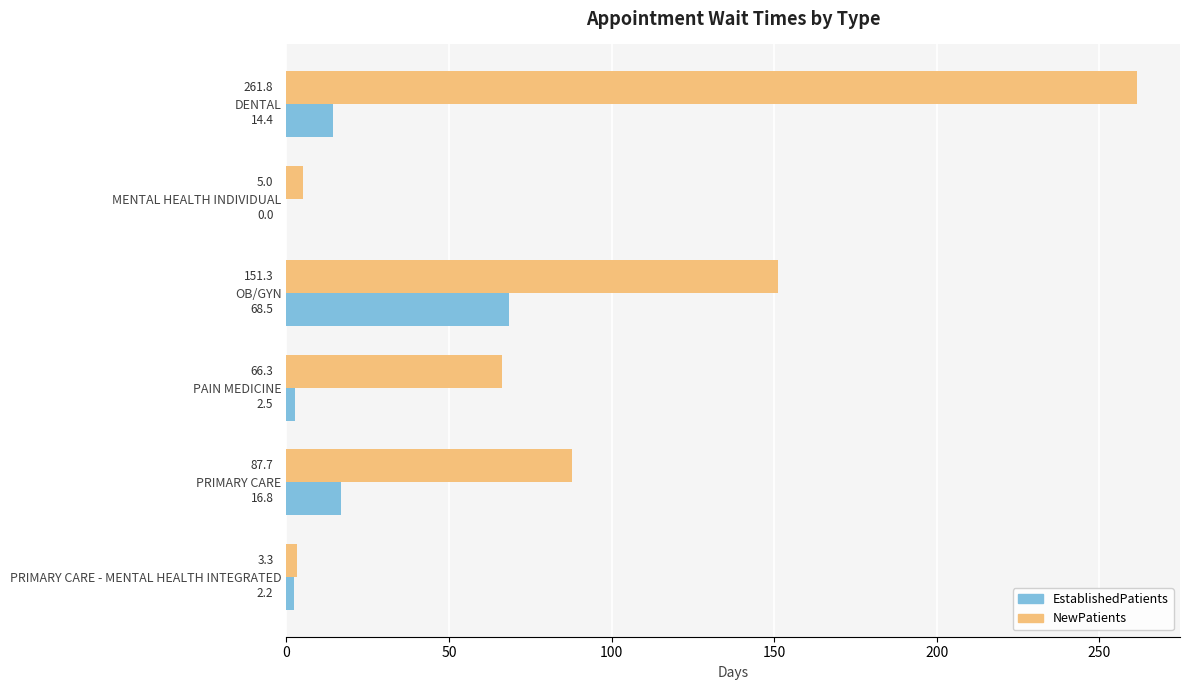

How many values in the EstablishedPatients series exceed 14?

3